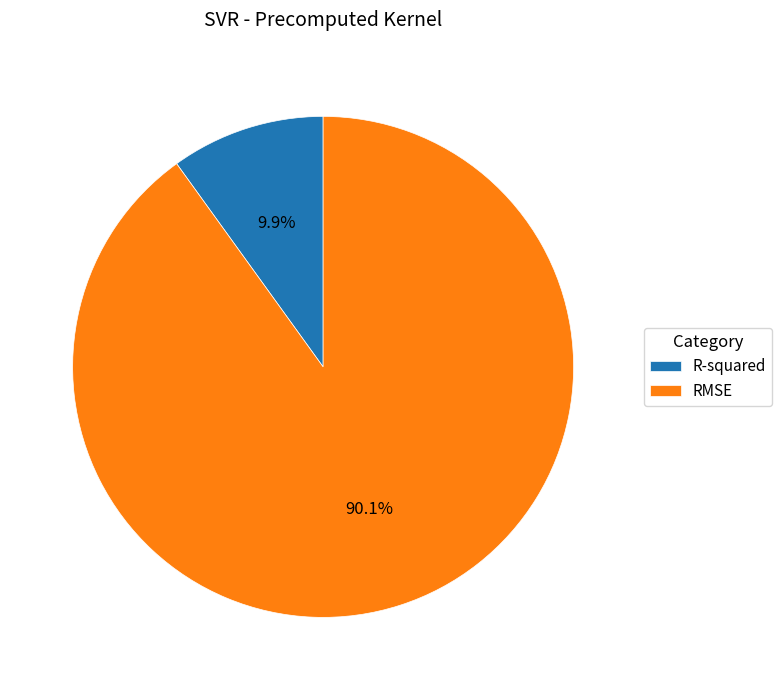

Count the number of slices in the pie.

2